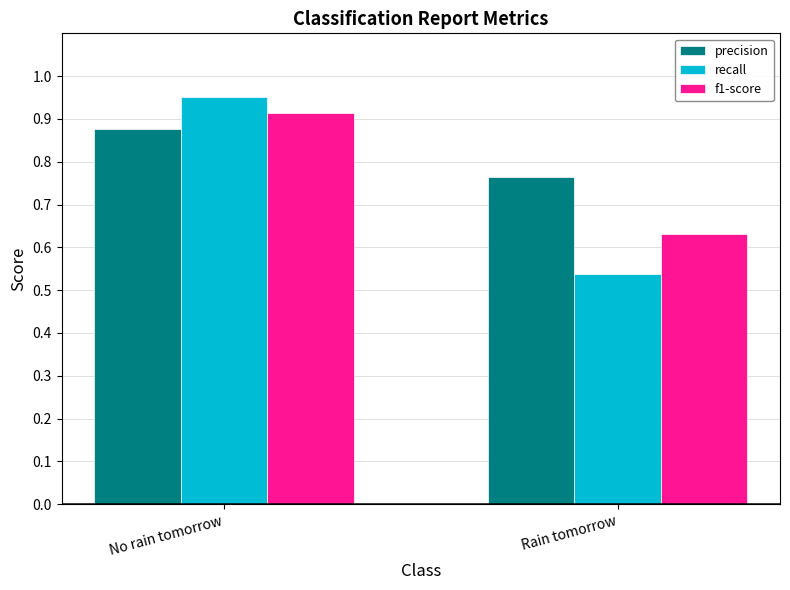

What is the sum of all recall values?

1.5